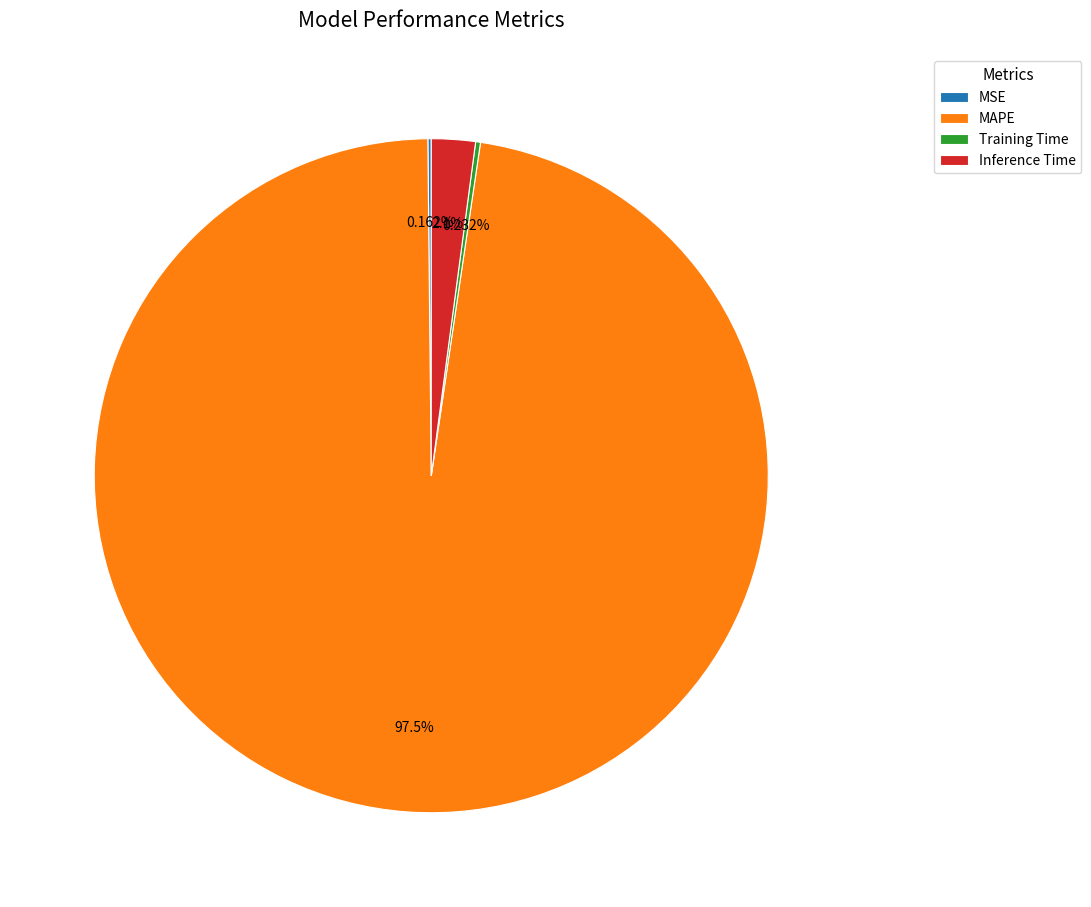

Which category accounts for the majority?

MAPE